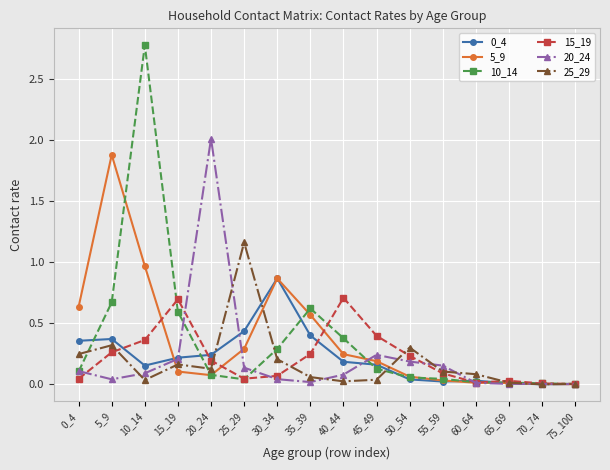

The 20_24 series shows 0.8 at 20_24. True or false?

False